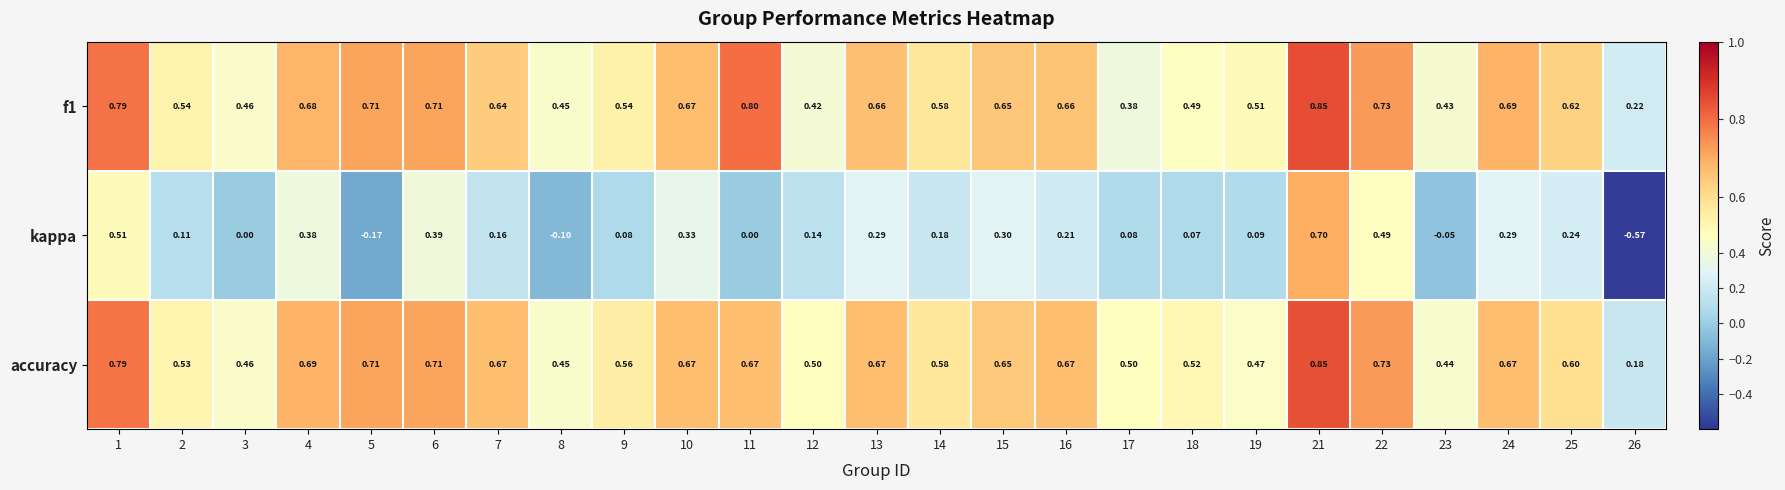

Is the value of f1 at 23 greater than the value of accuracy at 25?

No